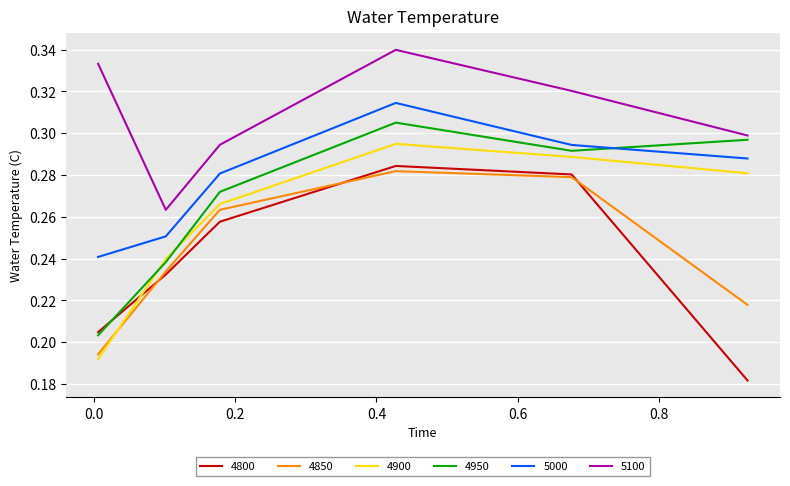

True or false: 4850 and 5100 intersect in this chart.

False